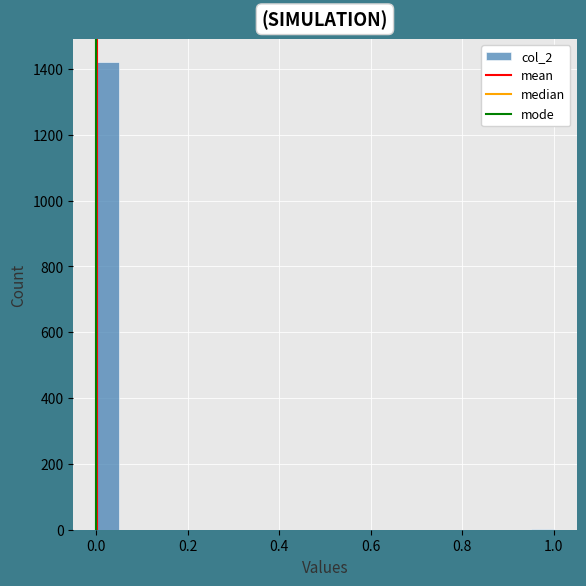

Read against the x-axis, roughly where is the centre of the tallest bar?

0.02